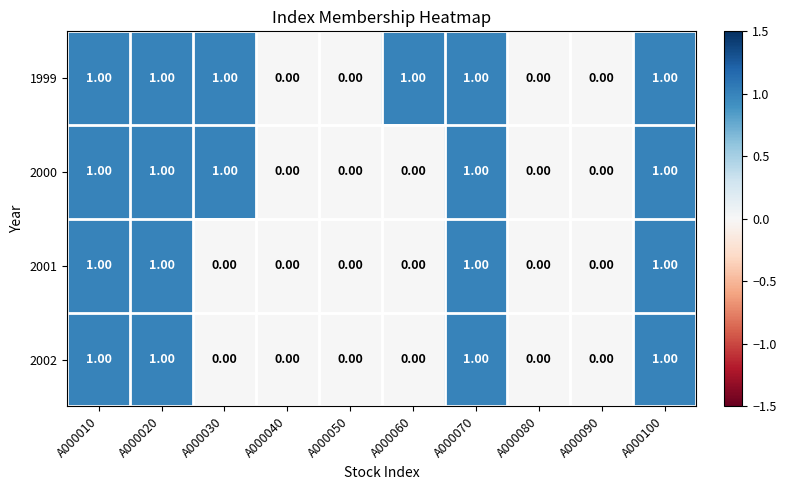

What is the total value across all series at A000070?

4